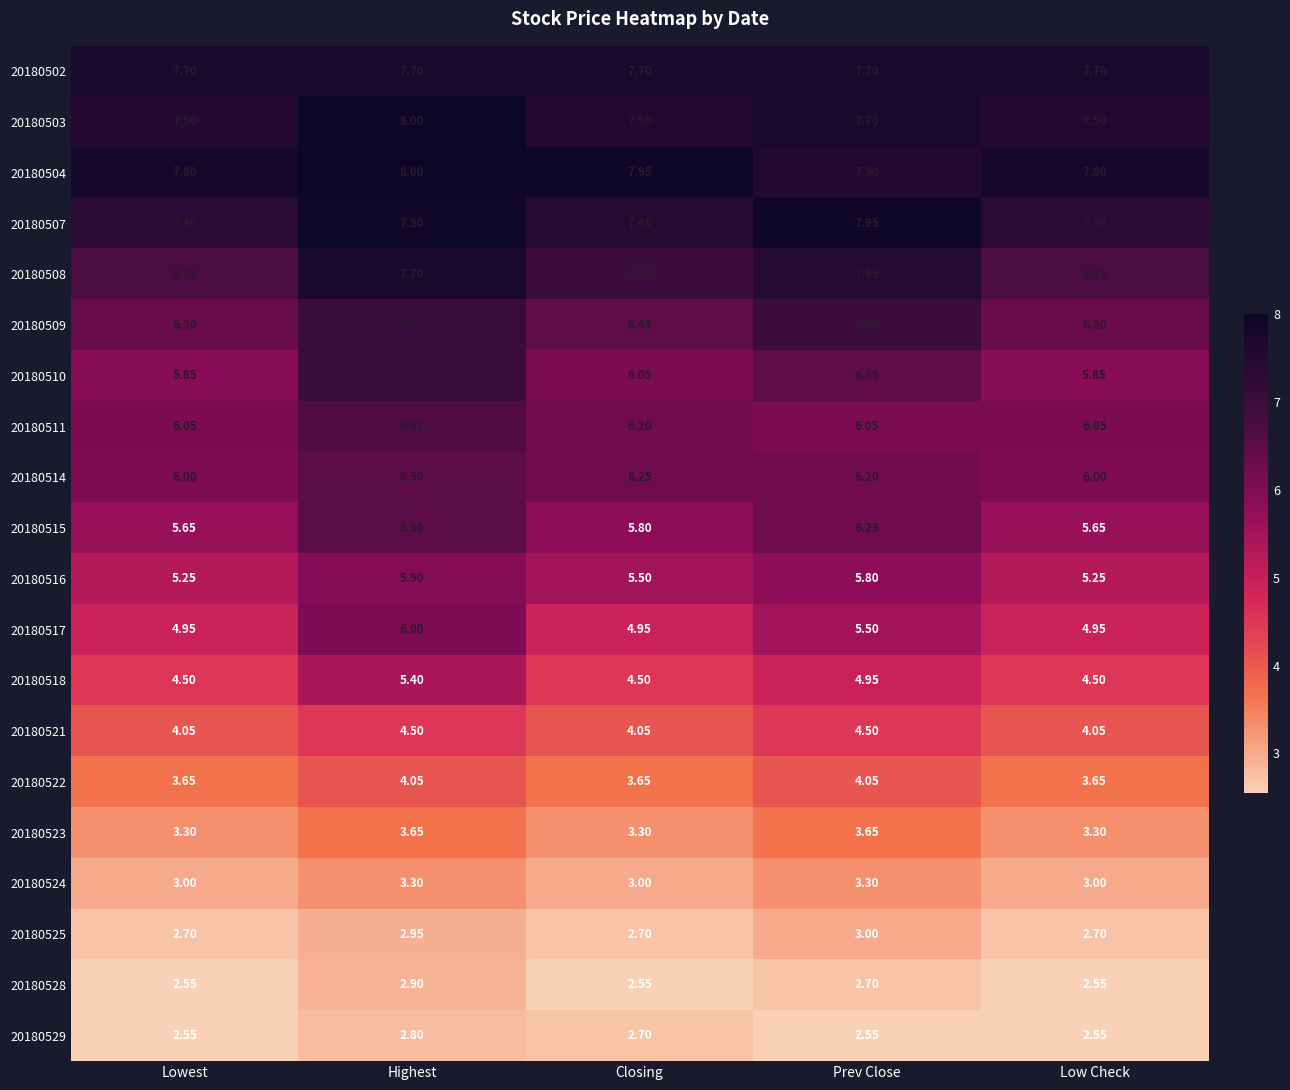

What is the greatest value displayed?

8.0